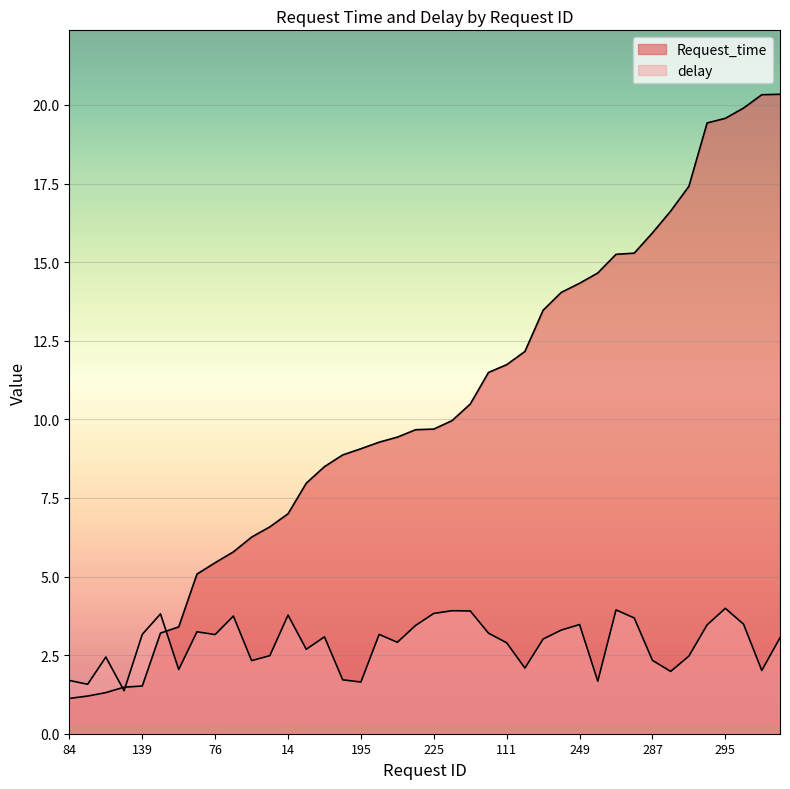

What is the approximate value of delay at 210?

3.9